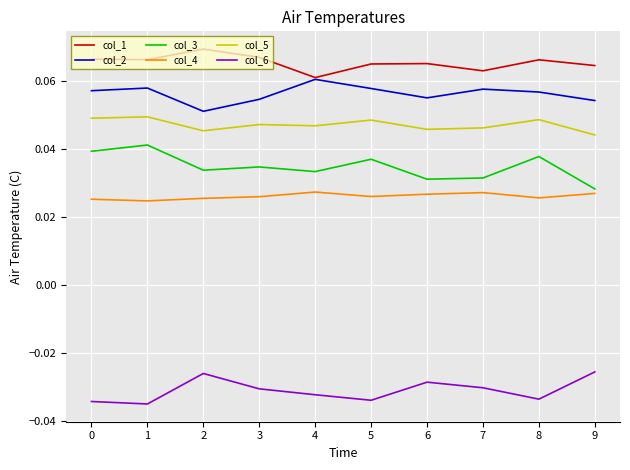

At 3, list the series in order from largest to smallest.

col_1, col_2, col_5, col_3, col_4, col_6